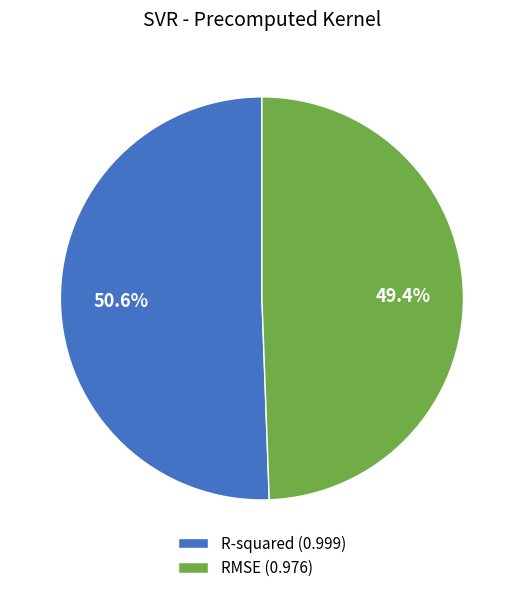

What percentage do RMSE and R-squared together represent?

100.0%